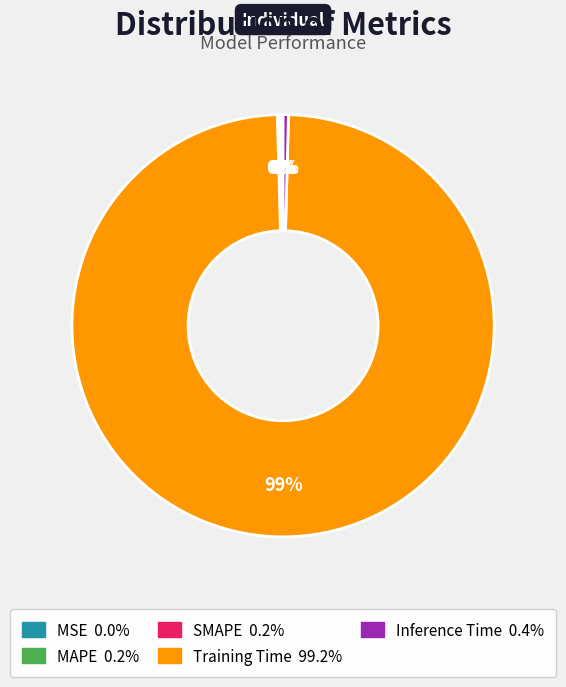

Does Inference Time represent more than half of the total?

No